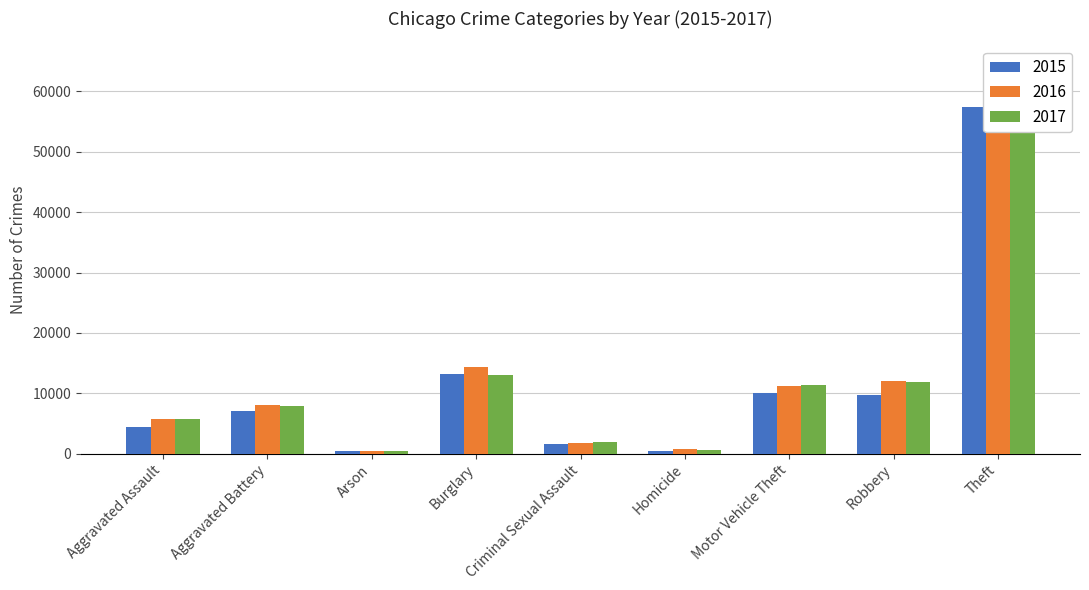

What value does the 2017 series have at Arson?

444